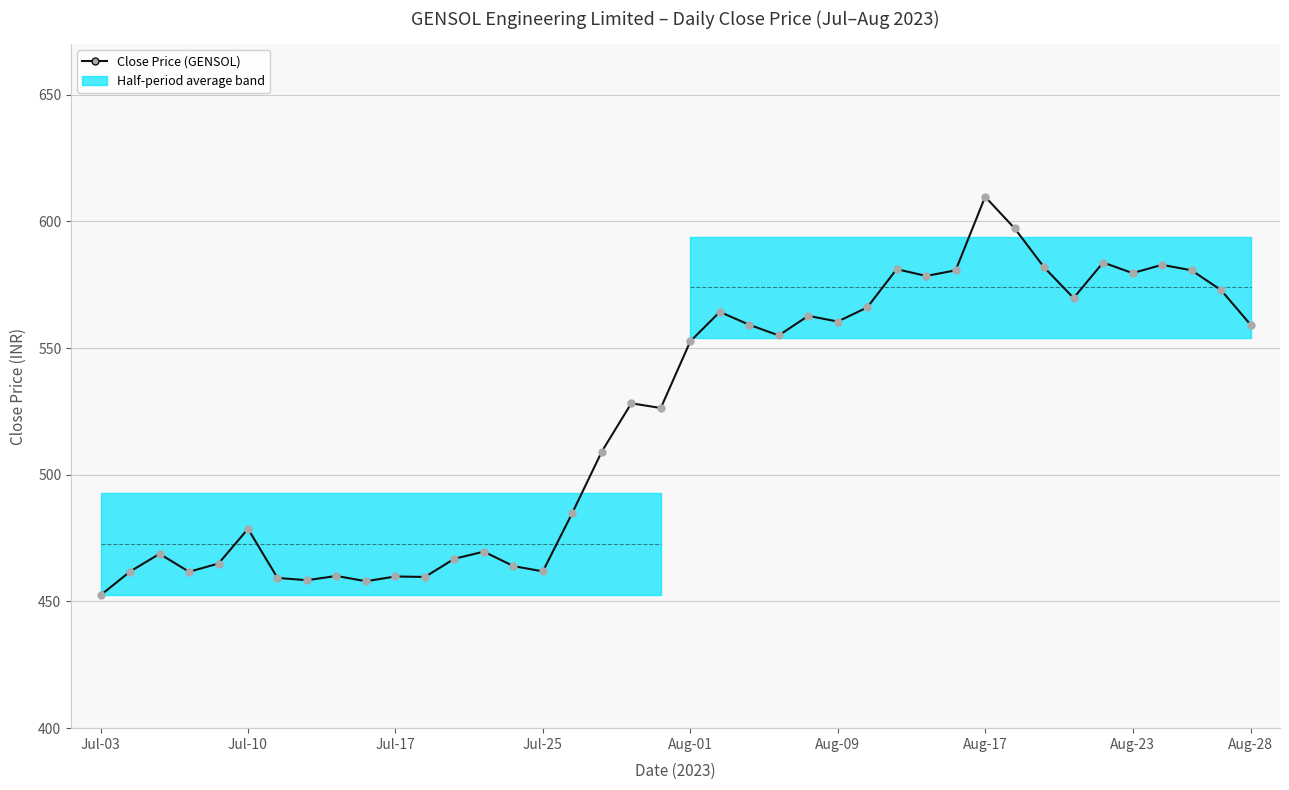

What is the smallest value displayed?

452.5